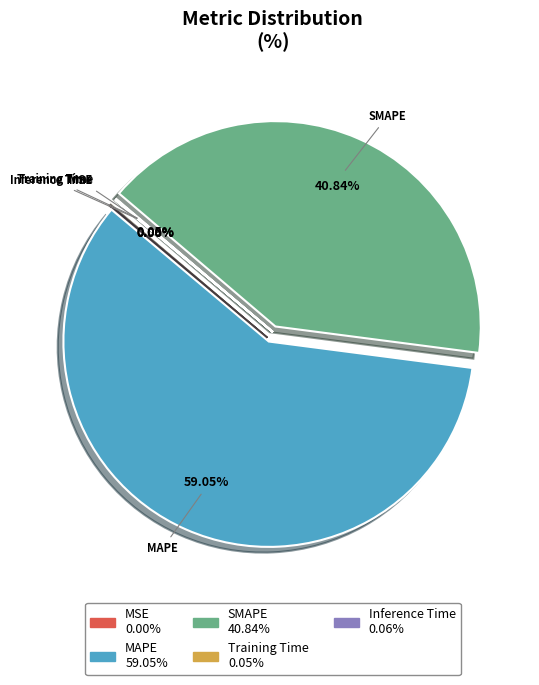

Does any single category account for the majority?

Yes